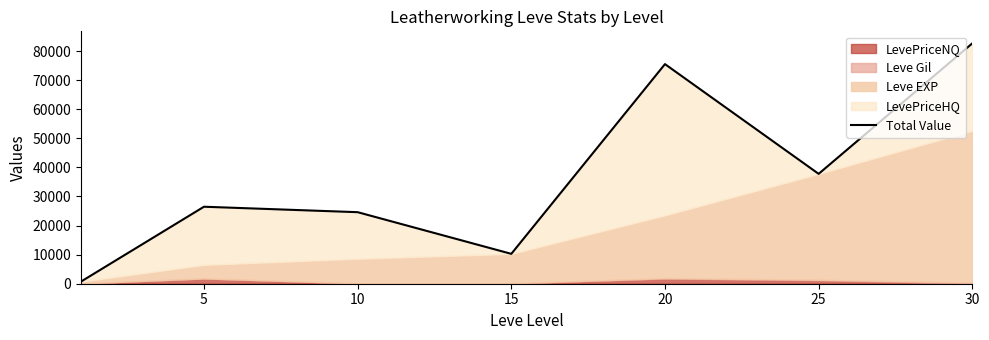

Does the chart have visible grid lines?

No